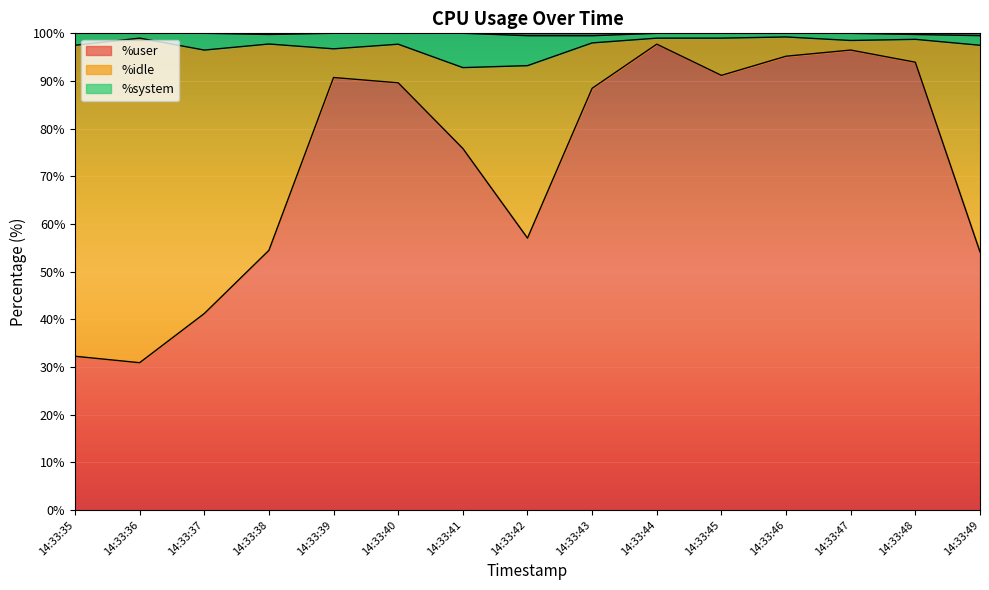

What is the smallest value displayed?

30.9